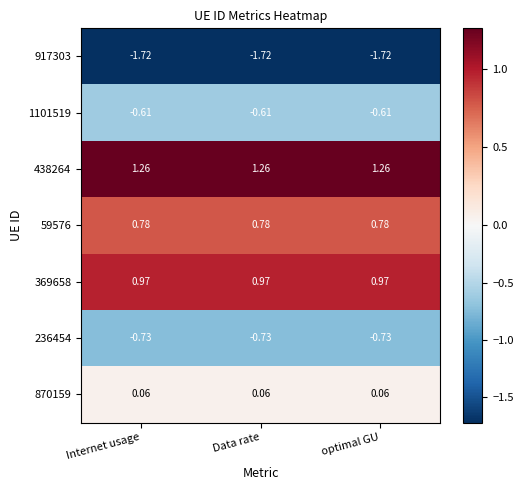

Rank the series at optimal GU from lowest to highest value.

917303, 236454, 1101519, 870159, 59576, 369658, 438264